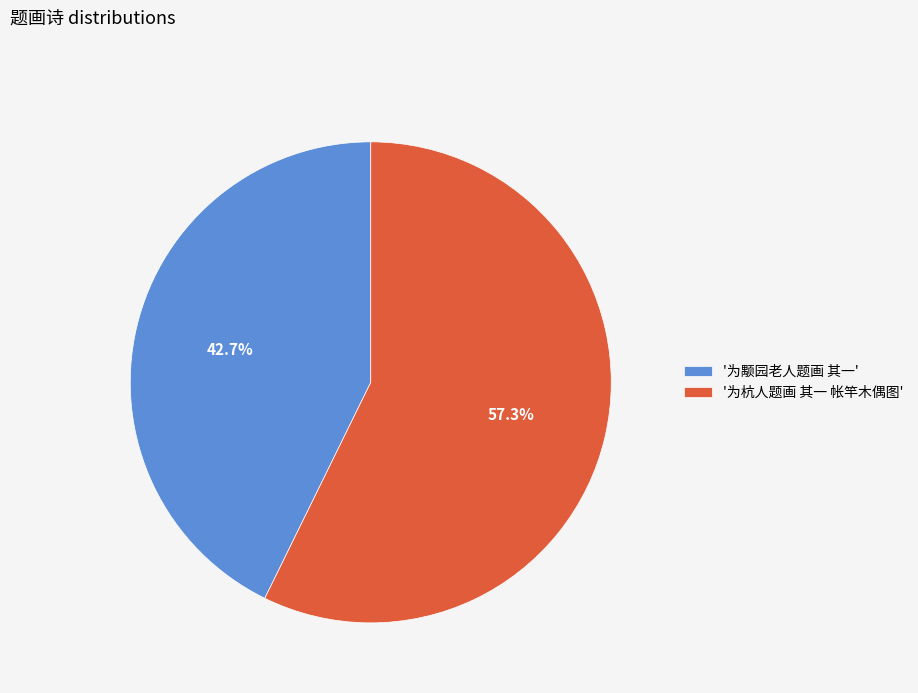

Combined, do '为杭人题画 其一 帐竿木偶图' and '为颙园老人题画 其一' account for over 50%?

Yes